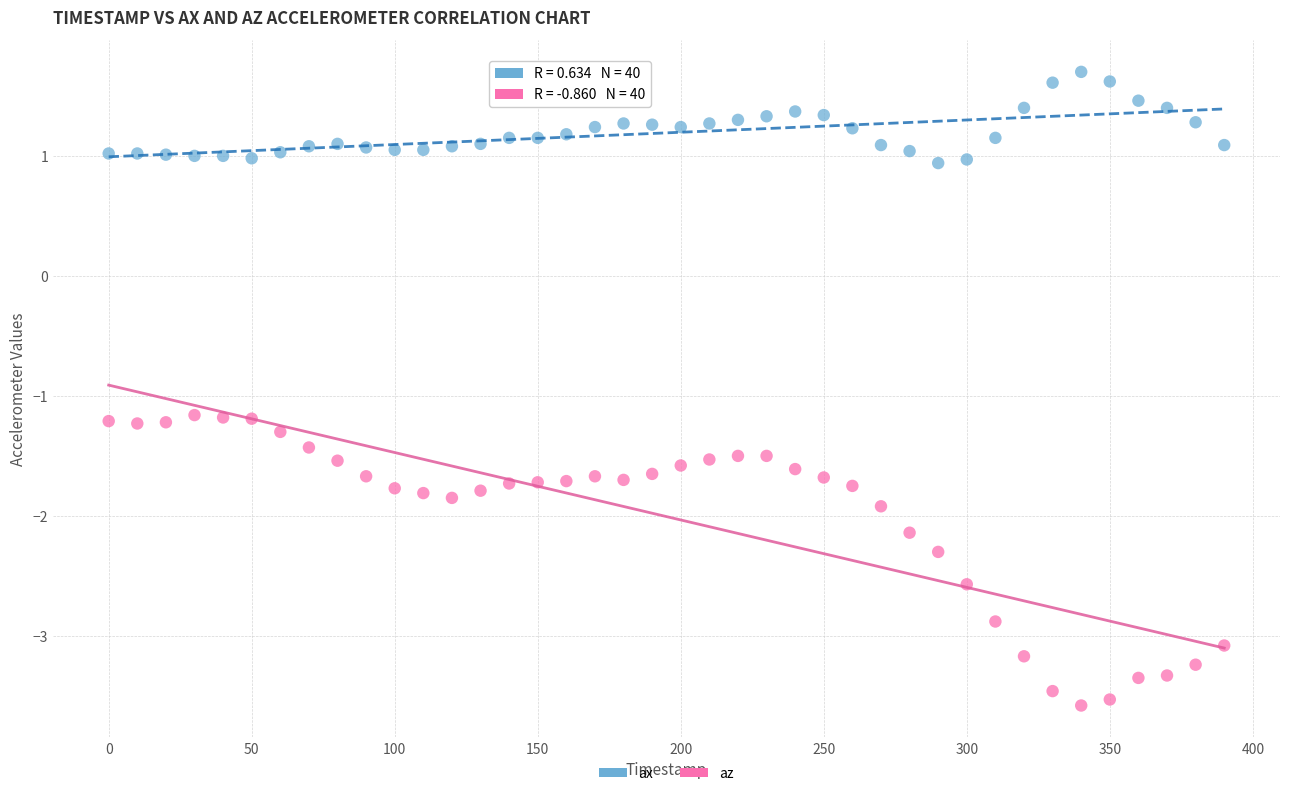

In the az series, what Y value is closest to -2?

-1.9